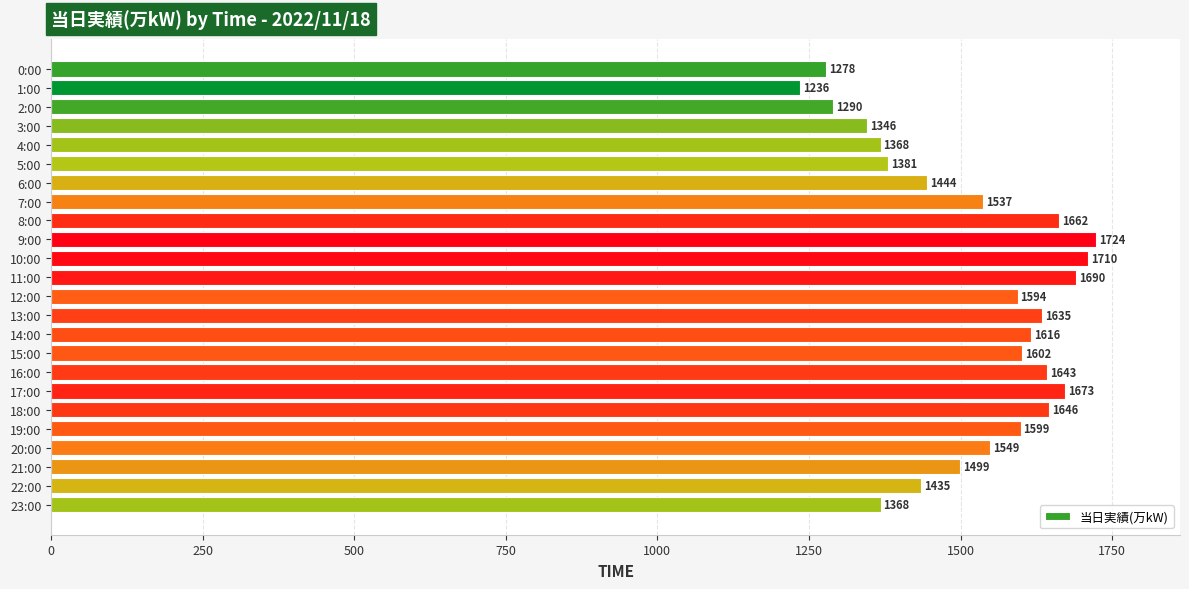

Are the bars grouped side by side (vs. stacked)?

No